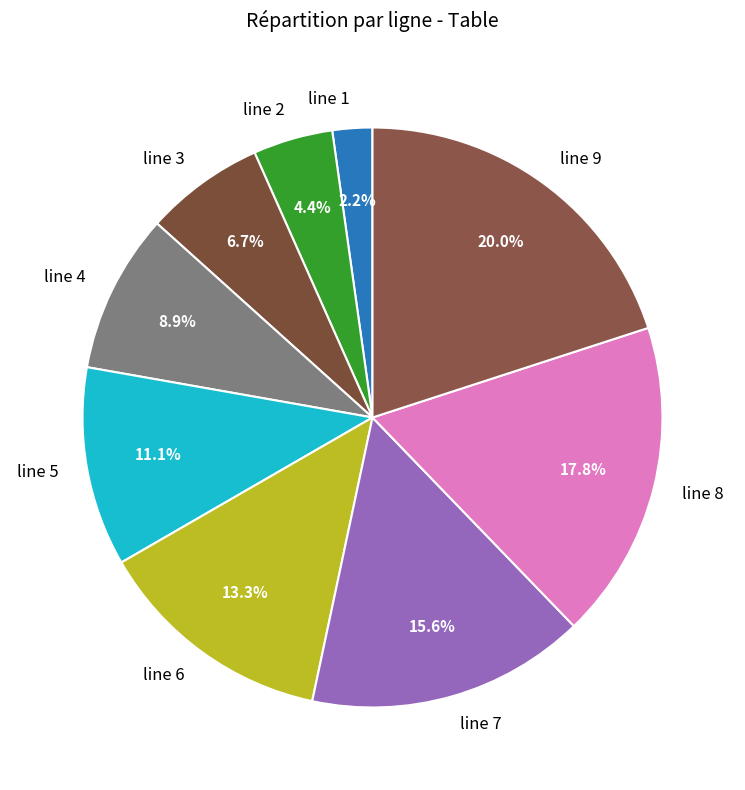

How many slices are in this pie chart?

9